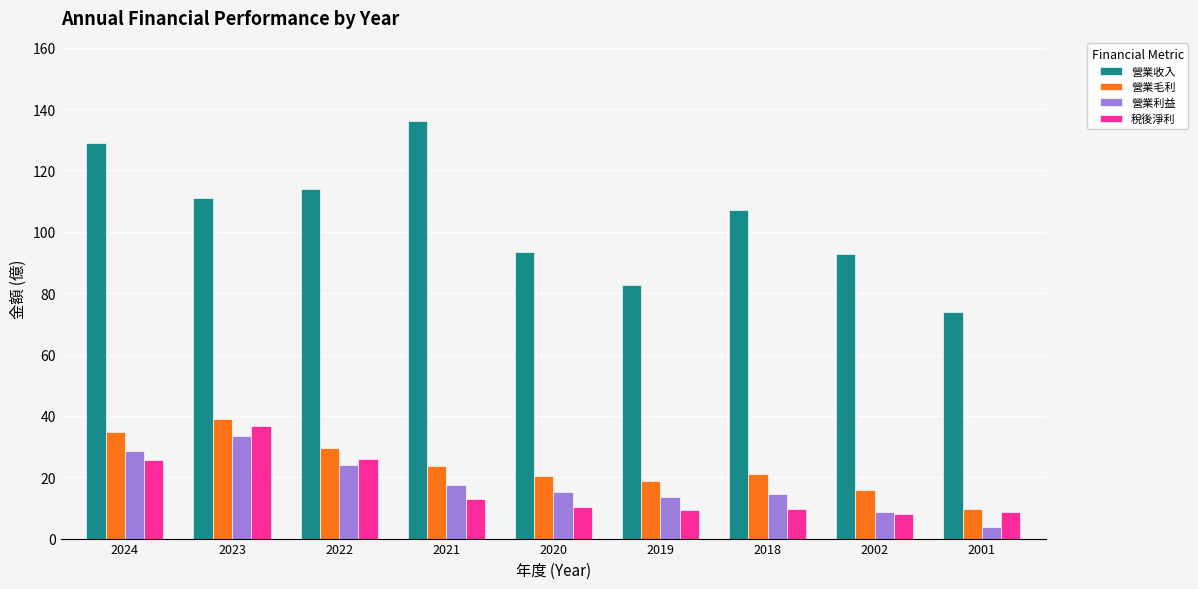

How many bars are there in each group?

4